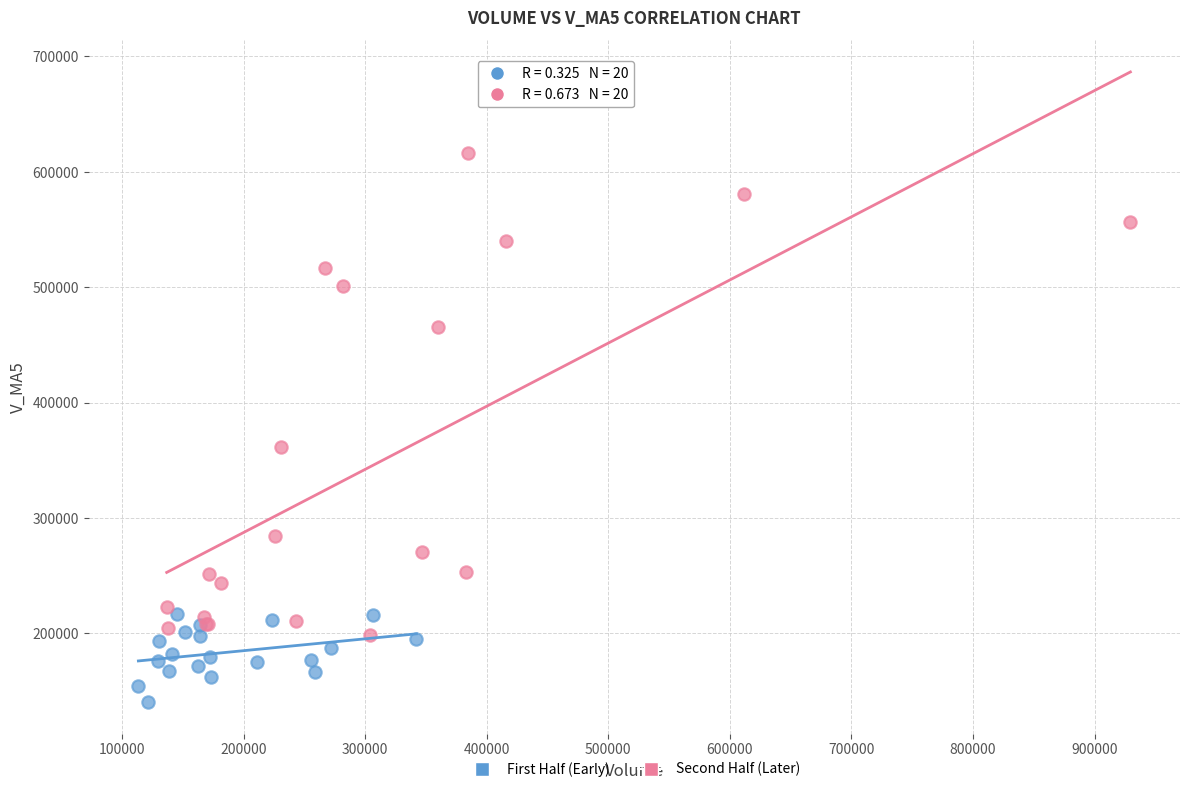

What are all the series names shown in the legend?

First Half (Early), Second Half (Later)